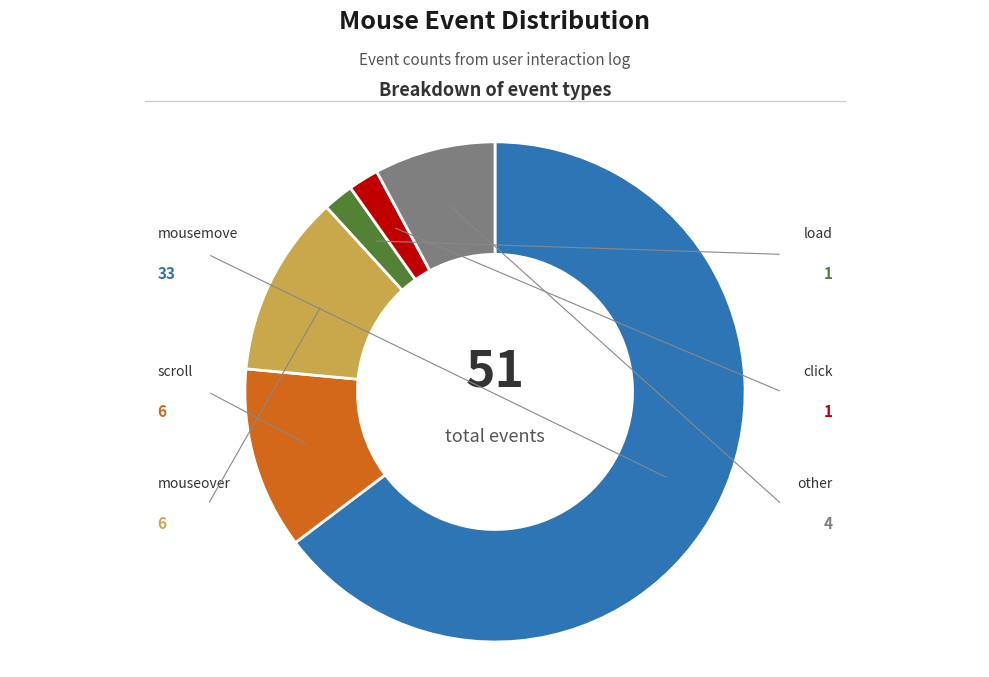

What percentage is the other slice, to the nearest percent?

8%